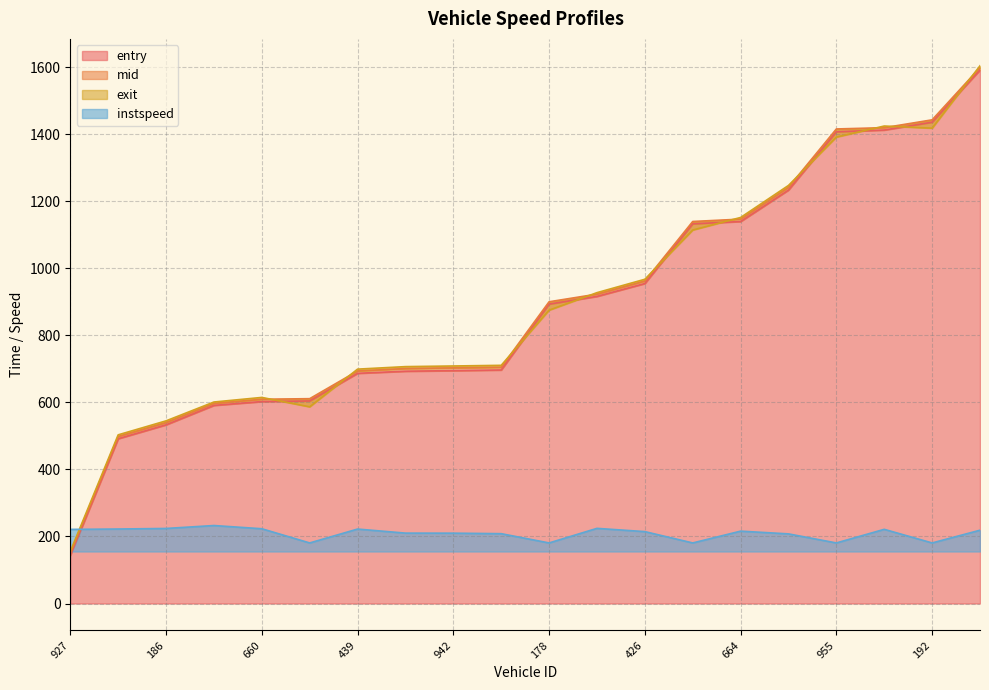

At which label is instspeed closest to 206?

686